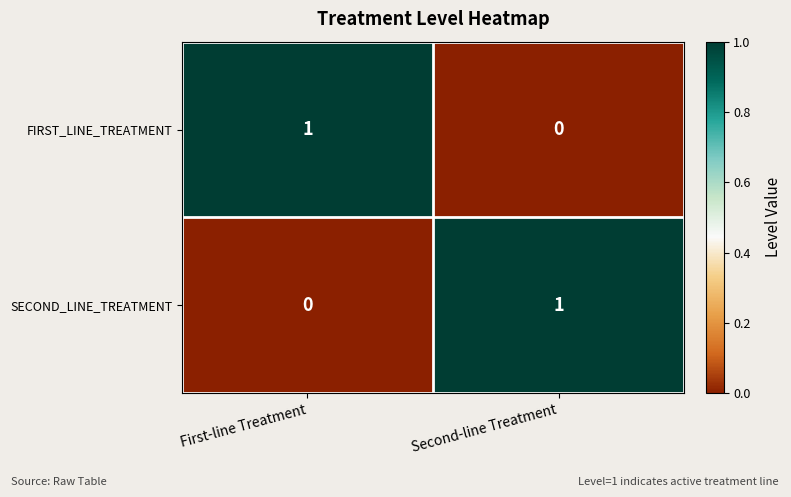

The FIRST_LINE_TREATMENT series shows 0 at Second-line Treatment. True or false?

True